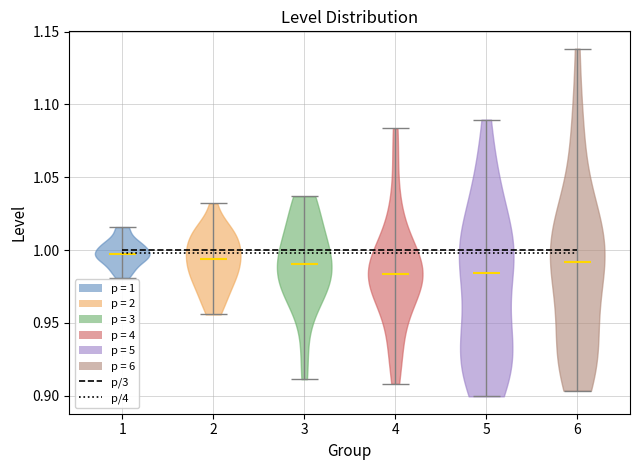

Where does the median line of the violin at x = 2 sit on the y-axis? The values are not printed on the chart, so give them approximately, as read against the axis.

0.995